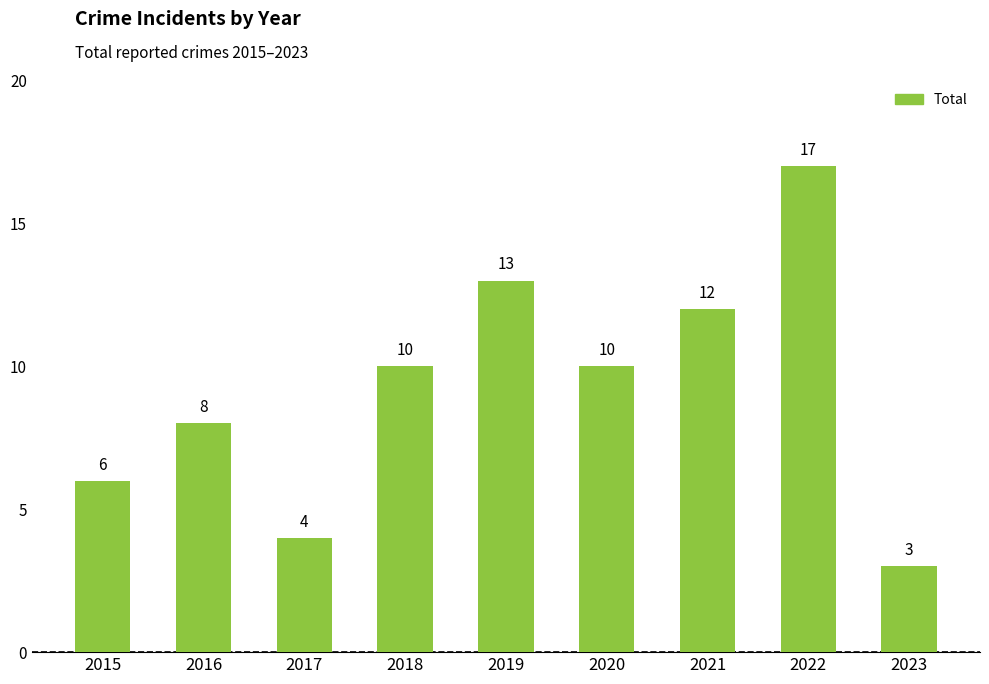

At which category does the chart reach its minimum across all series?

2023